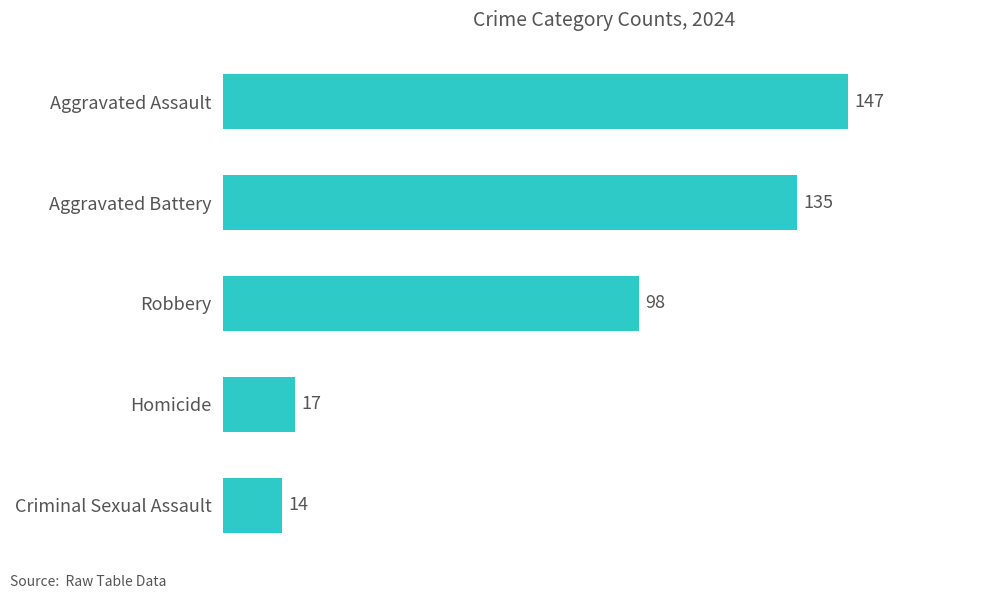

Which has a higher value, Aggravated Assault or Robbery?

Aggravated Assault